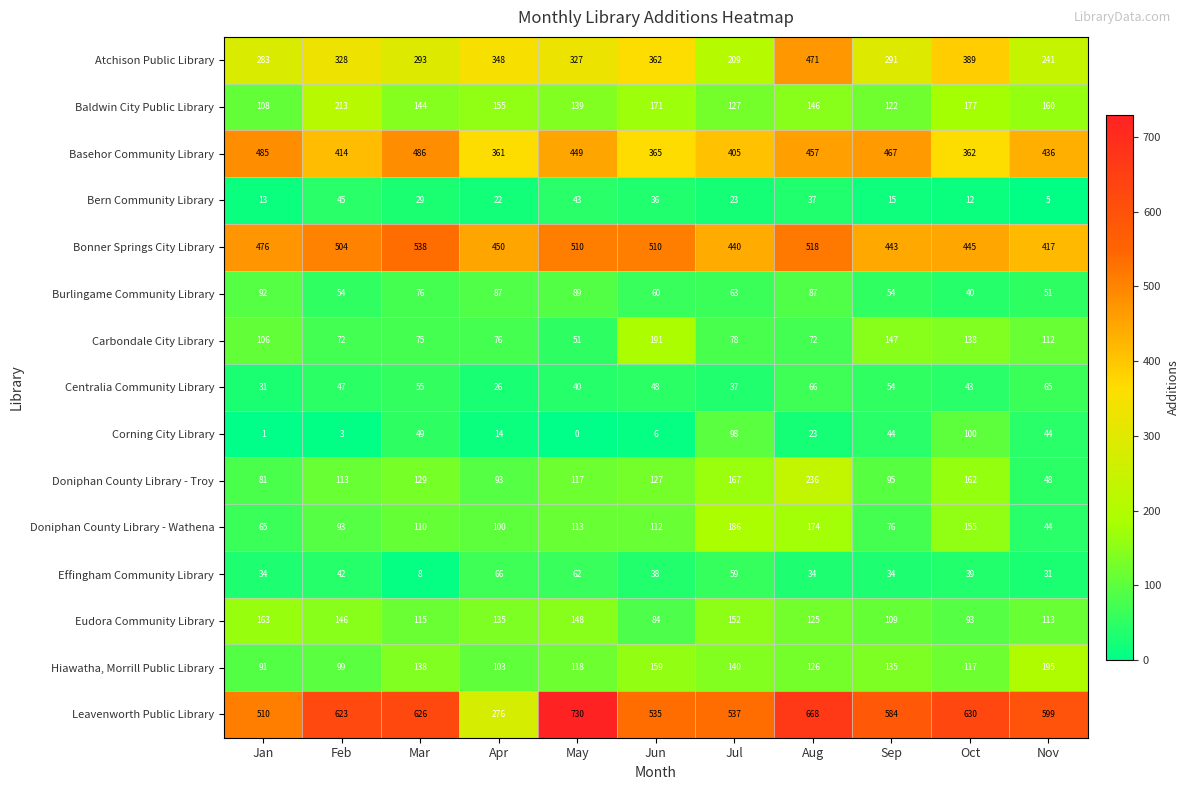

At Jan, list the series in order from largest to smallest.

Leavenworth Public Library, Basehor Community Library, Bonner Springs City Library, Atchison Public Library, Eudora Community Library, Baldwin City Public Library, Carbondale City Library, Burlingame Community Library, Hiawatha, Morrill Public Library, Doniphan County Library - Troy, Doniphan County Library - Wathena, Effingham Community Library, Centralia Community Library, Bern Community Library, Corning City Library